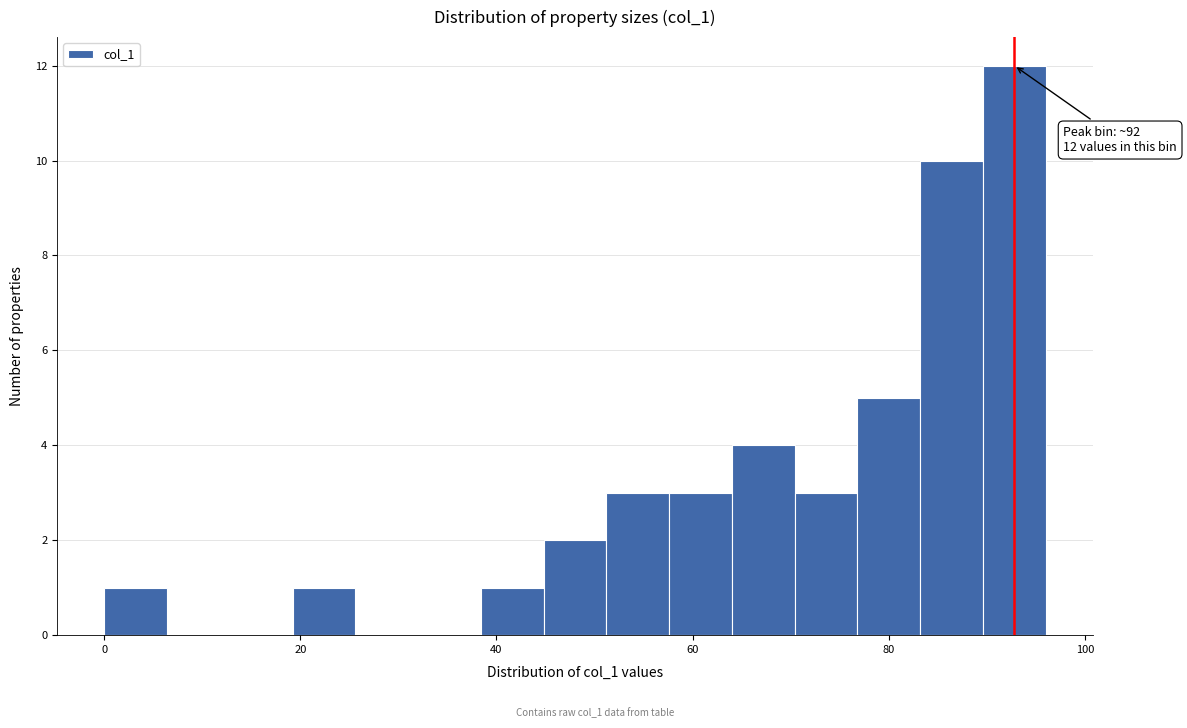

Around what value on the x-axis is the tallest bar? Give the approximate position of its centre, as read against the axis.

92